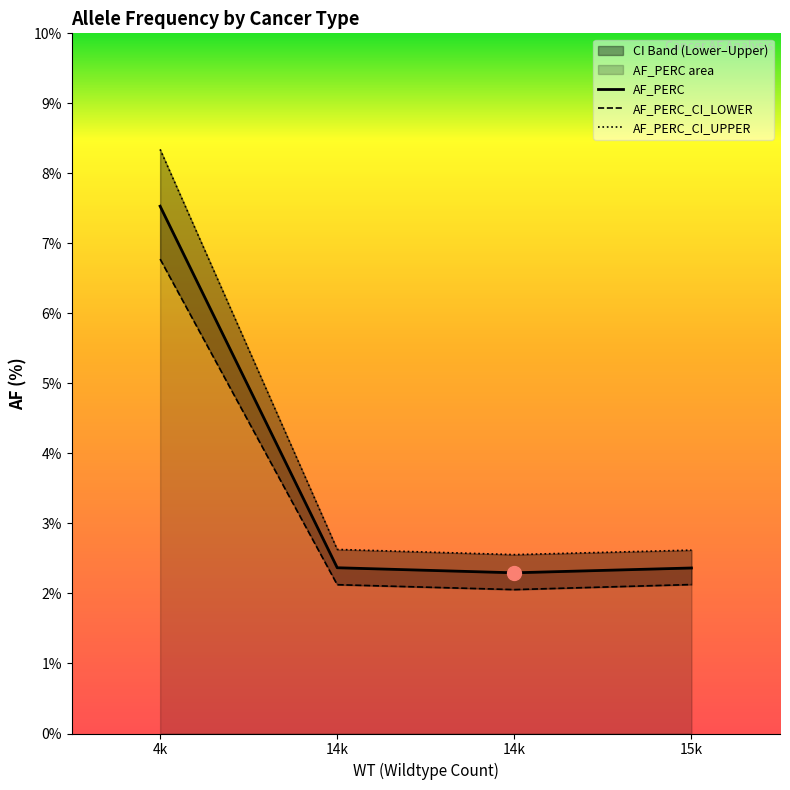

Is the value of AF_PERC_CI_LOWER at 15k greater than the value of AF_PERC at 14k?

No